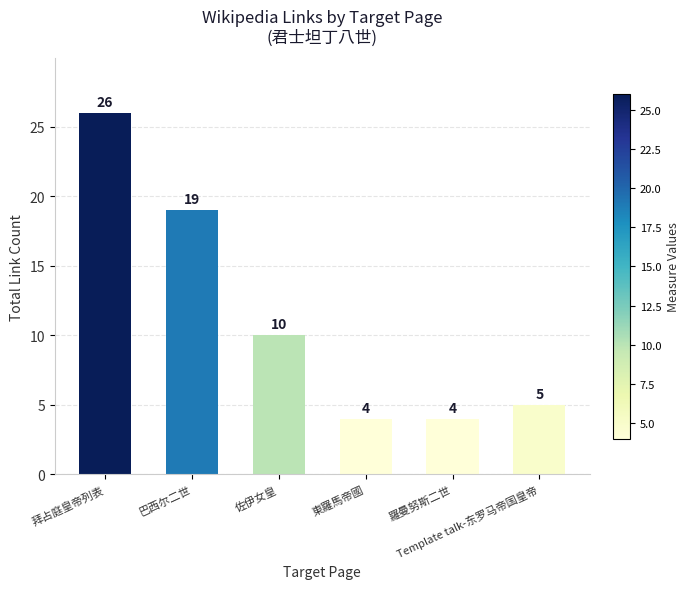

Count the number of categories in the chart.

6